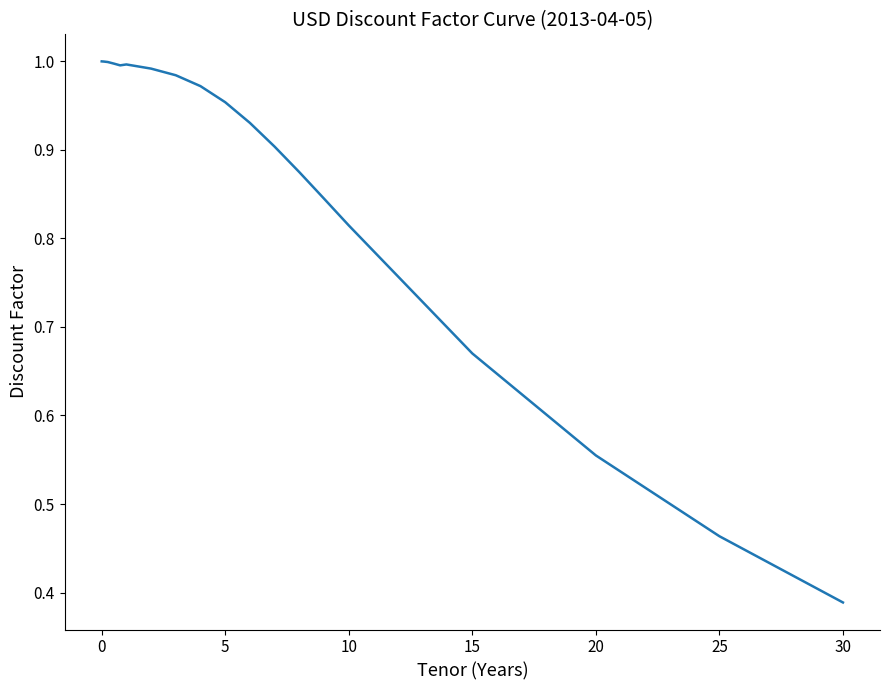

What is the sum of all values?

17.3